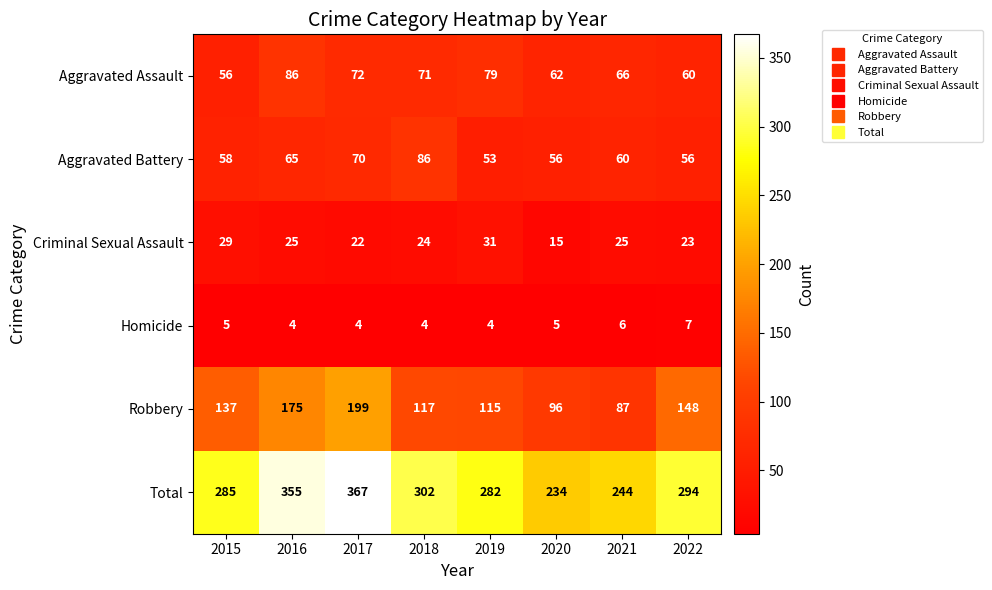

What is the total value across all series at 2015?

570